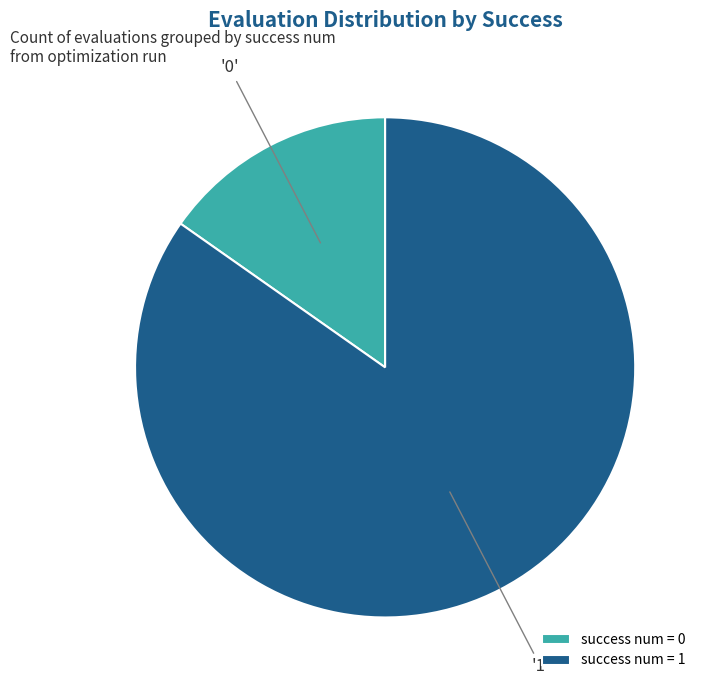

Which slice represents more than half of the pie?

success num = 1